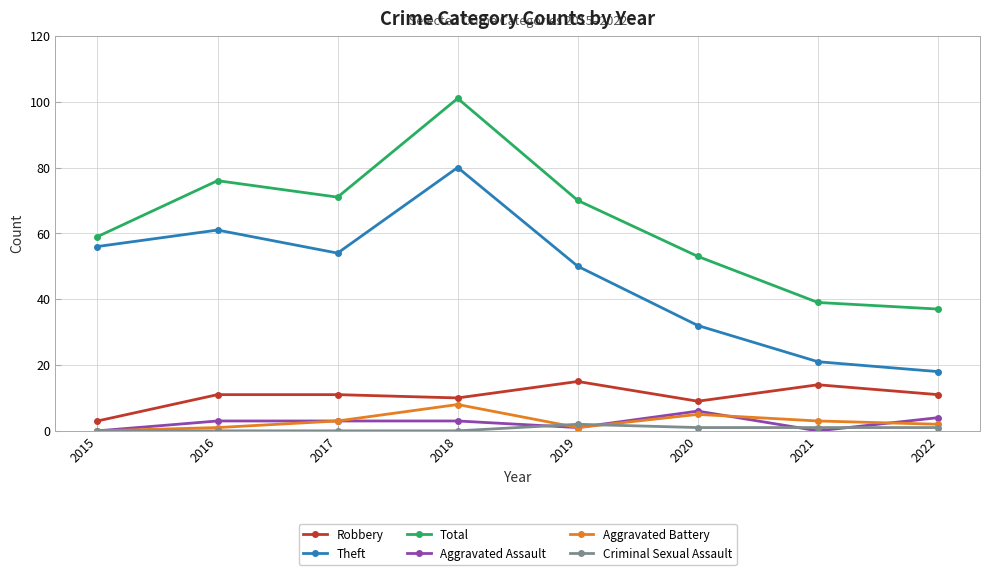

Which series has the widest spread of values?

Total